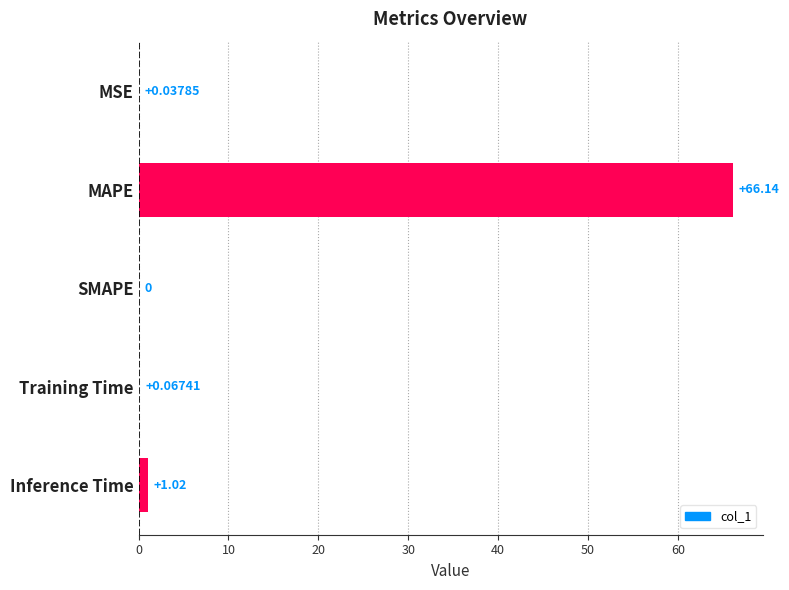

Which has a higher value, MSE or MAPE?

MAPE